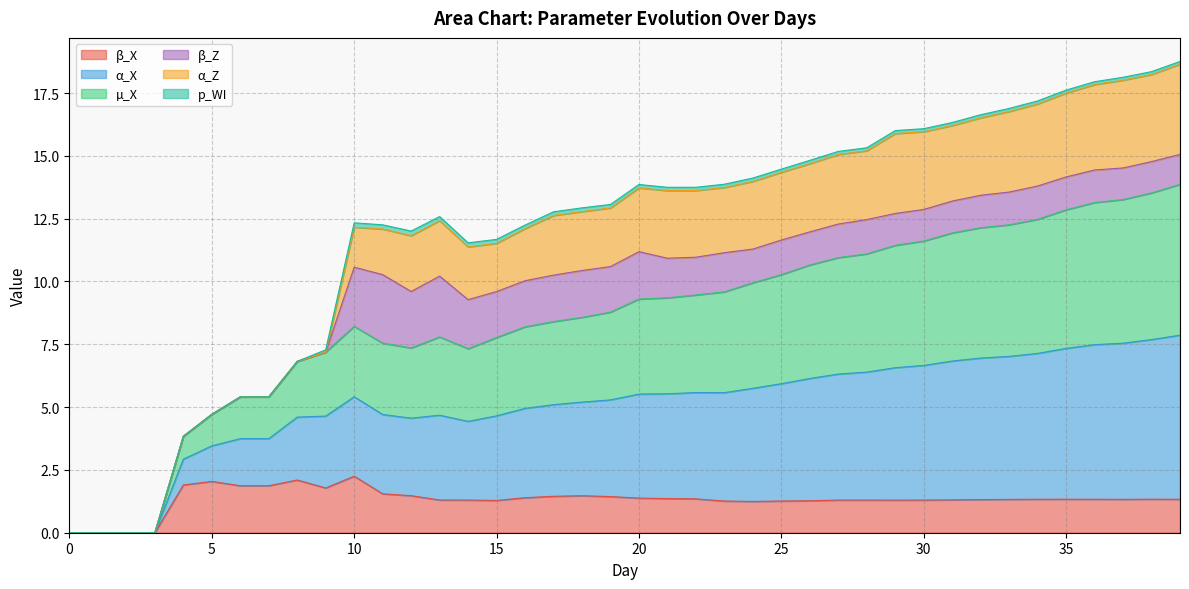

True or false: µ_X and β_X intersect in this chart.

False